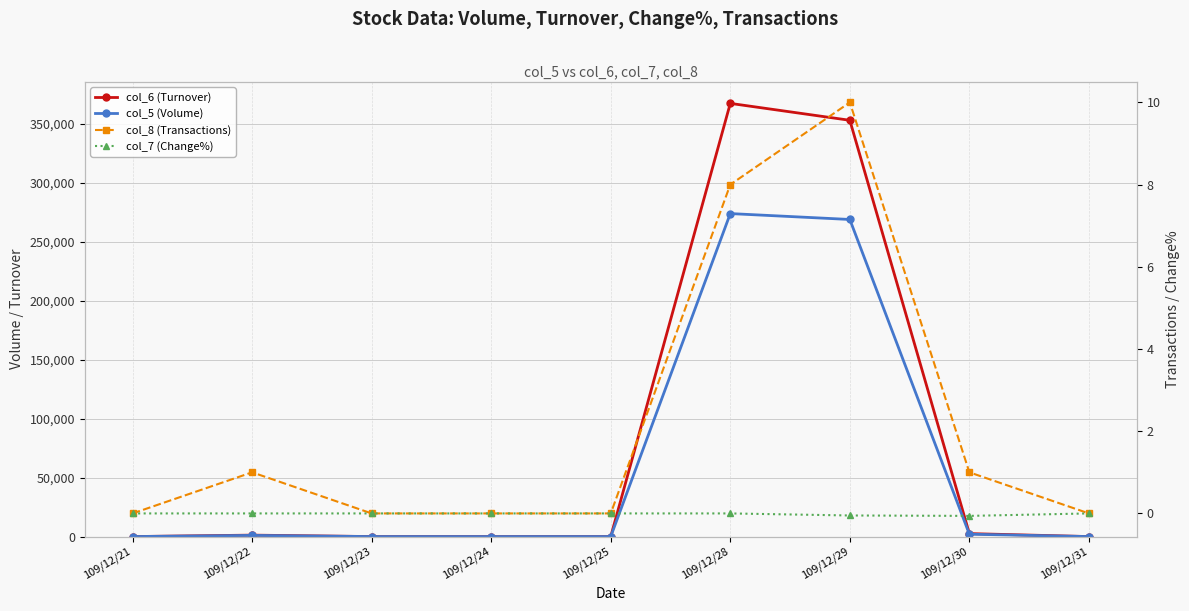

Which label corresponds to the smallest value in the chart?

109/12/30